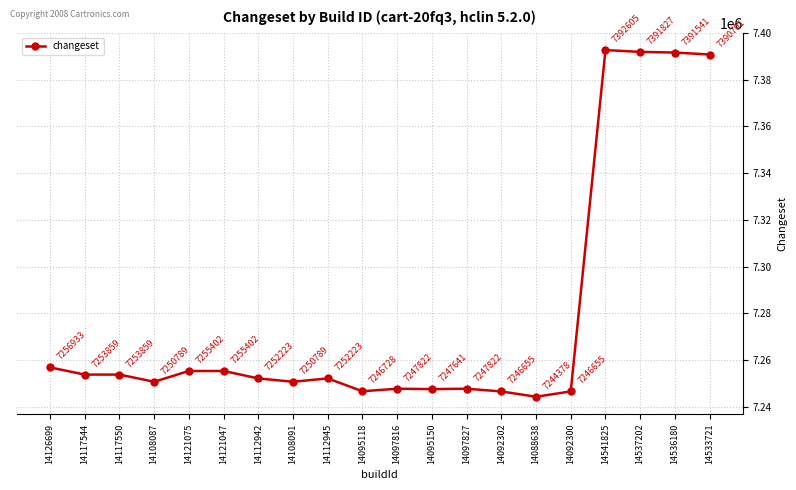

Between 14112945 and 14533721, which is larger?

14533721